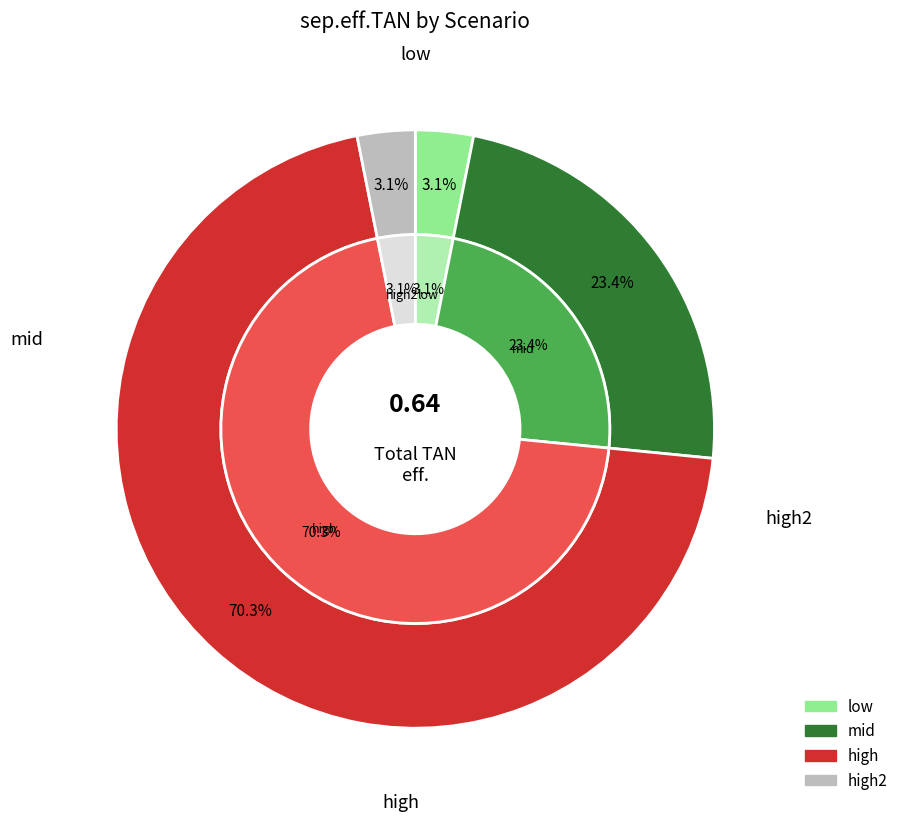

Count the number of slices in the pie.

4